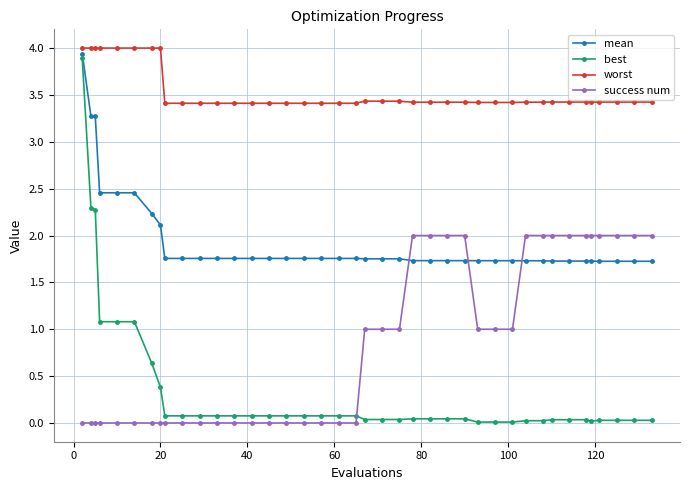

What is the average value of the best series?

0.4